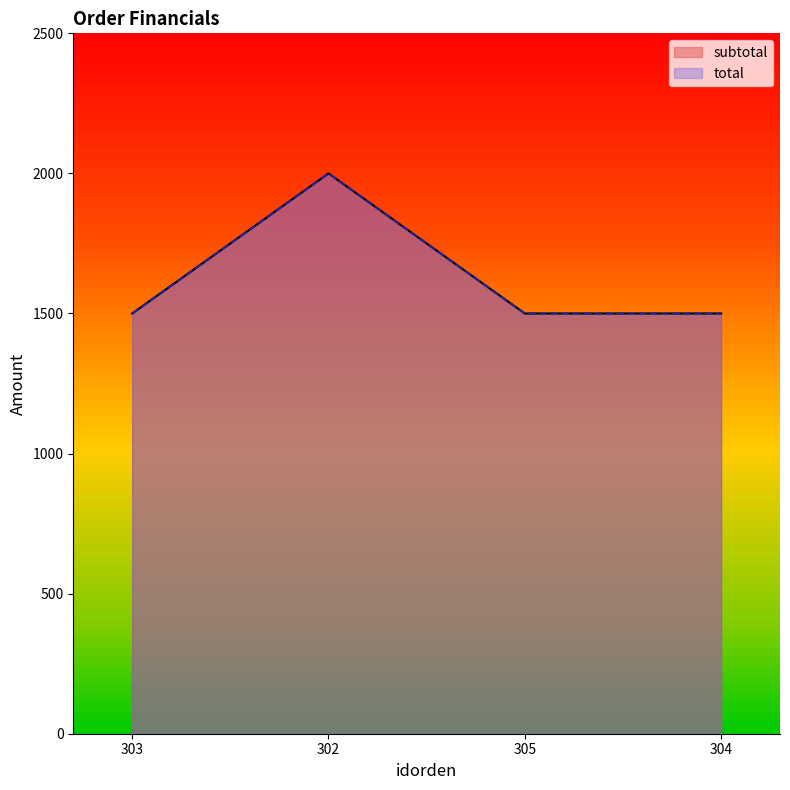

Reading left to right, list all the values displayed in this chart.

subtotal: 303=1500	302=2000	305=1500	304=1500
total: 303=1500	302=2000	305=1500	304=1500